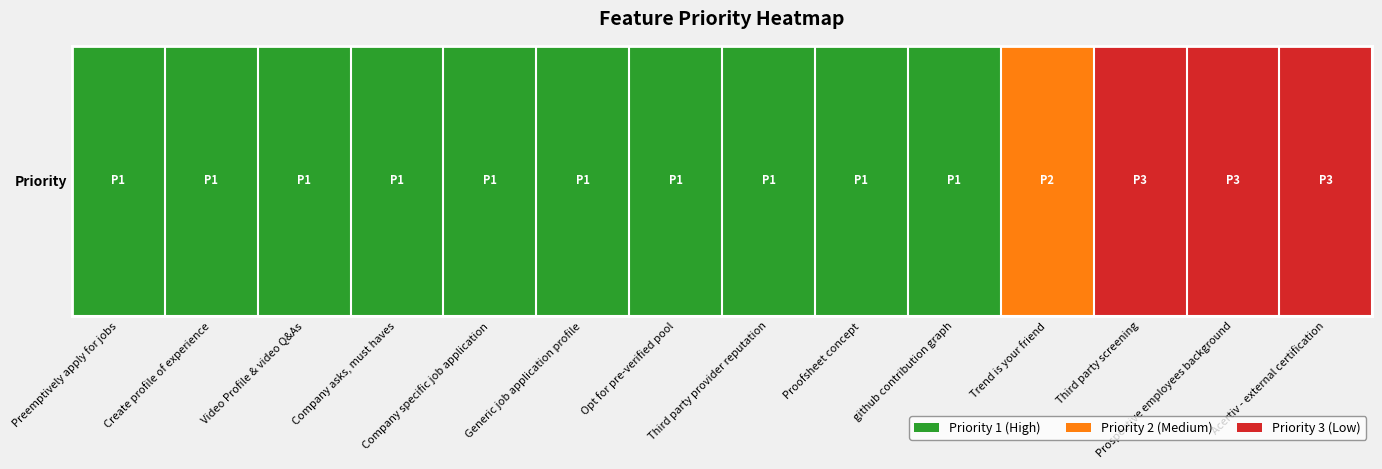

What is the smallest value displayed?

1